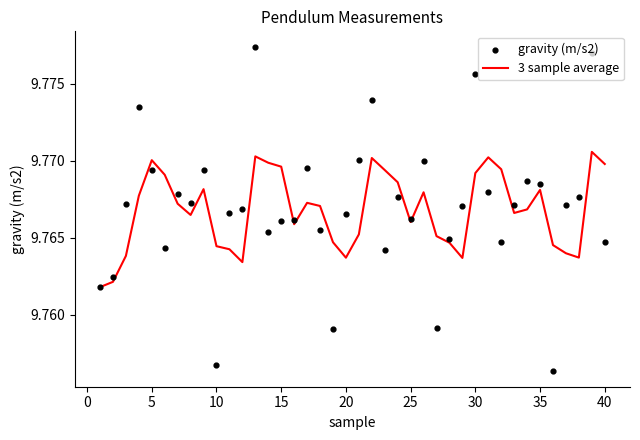

Which series reaches the maximum Y coordinate?

gravity (m/s2)